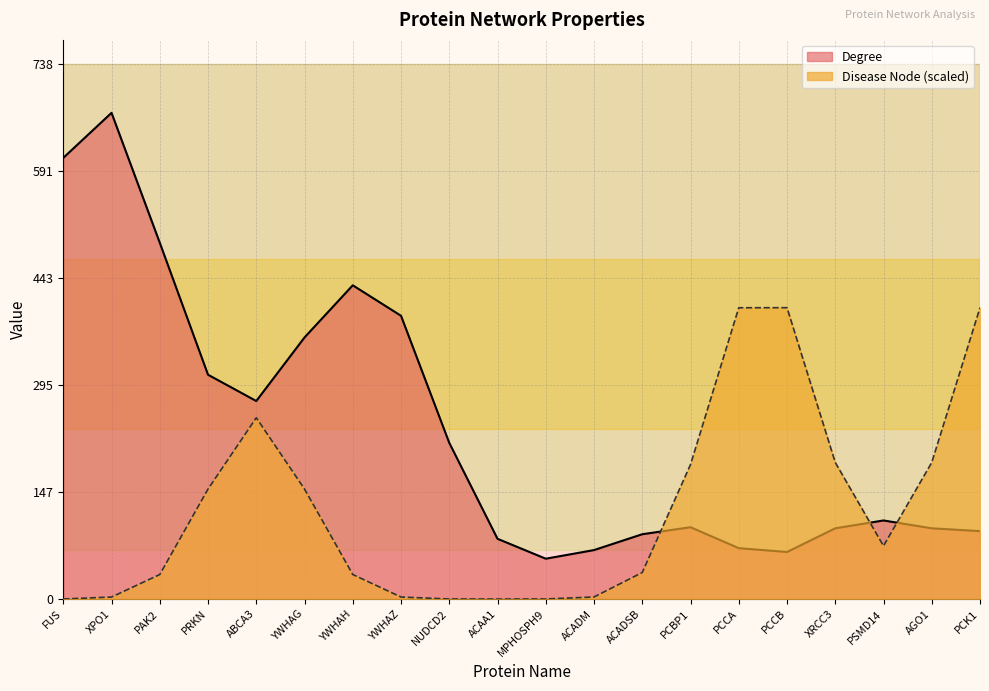

The Degree series shows 41 at MPHOSPH9. True or false?

False